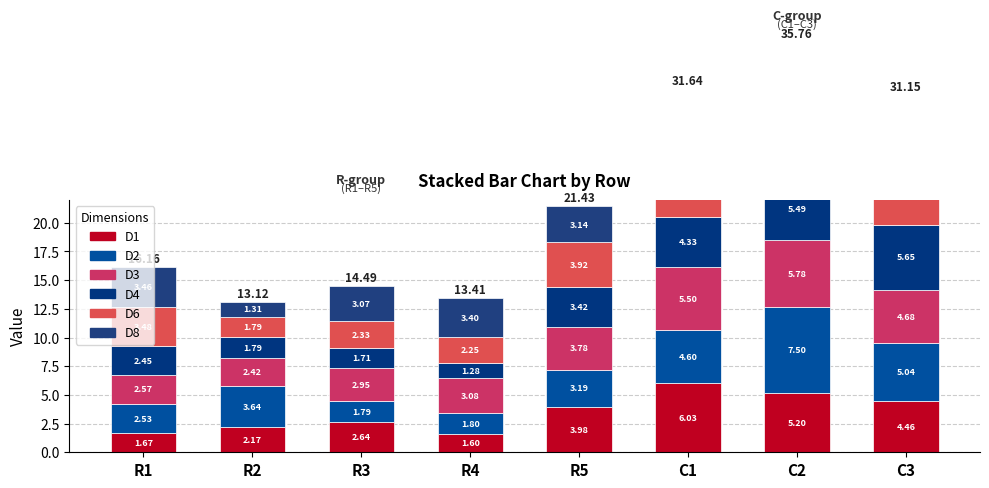

At which category is the sum across all series the highest?

C2